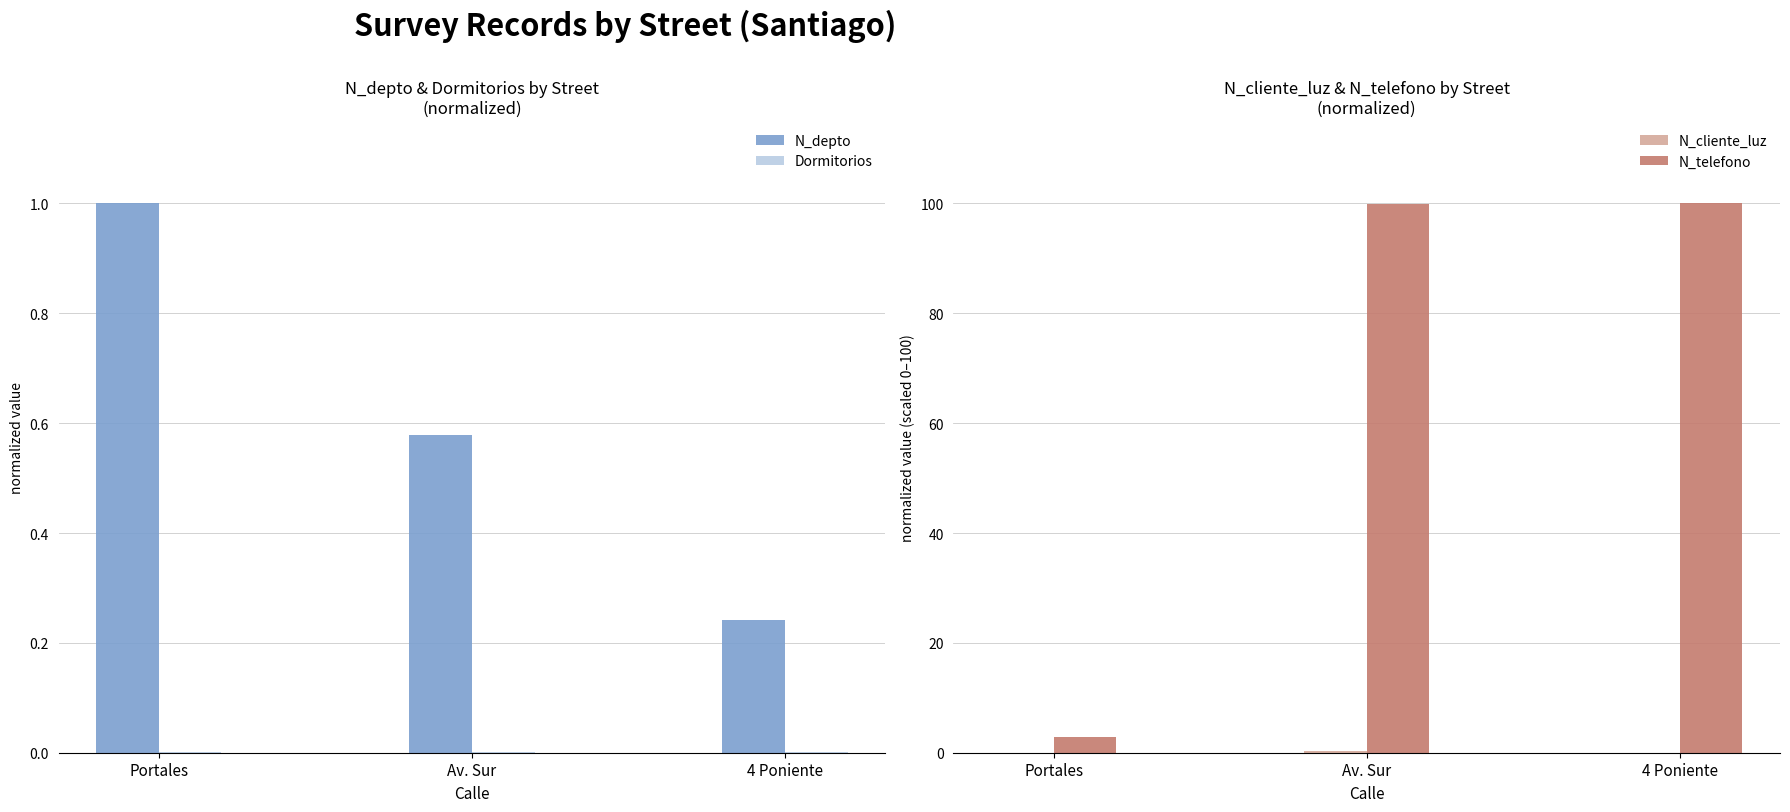

What is the spread (max minus min) of values at Portales?

2.8